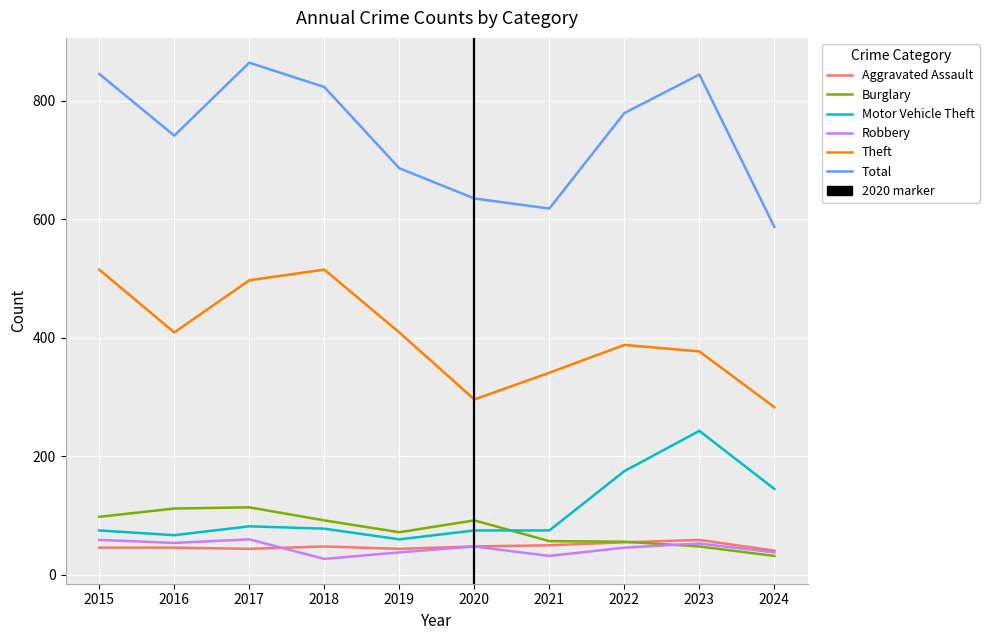

Which series has the largest total across all categories?

Total